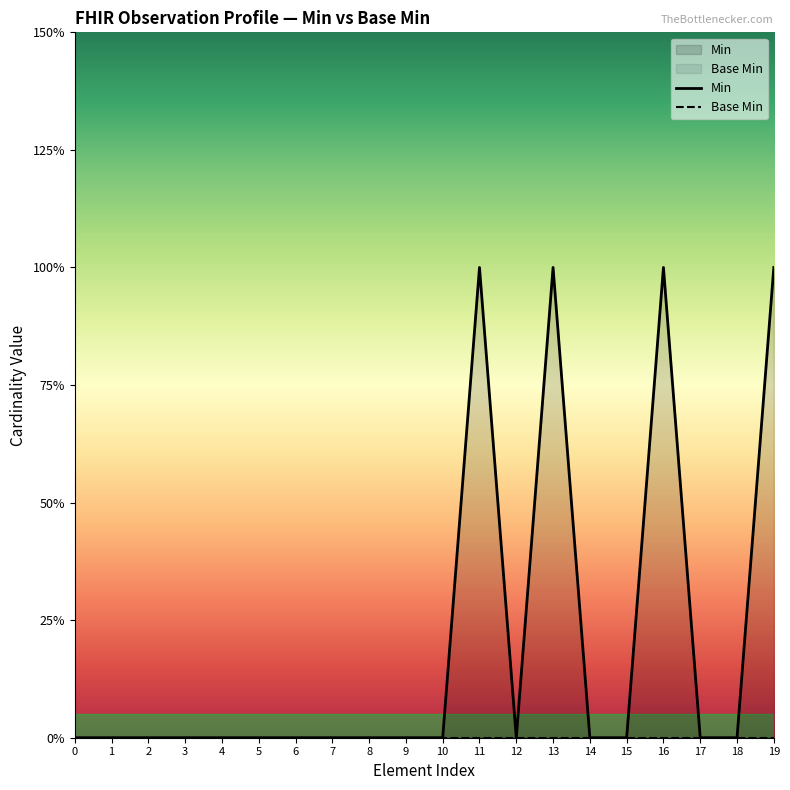

How many interior local peaks (higher than both neighbors) does the data have?

3